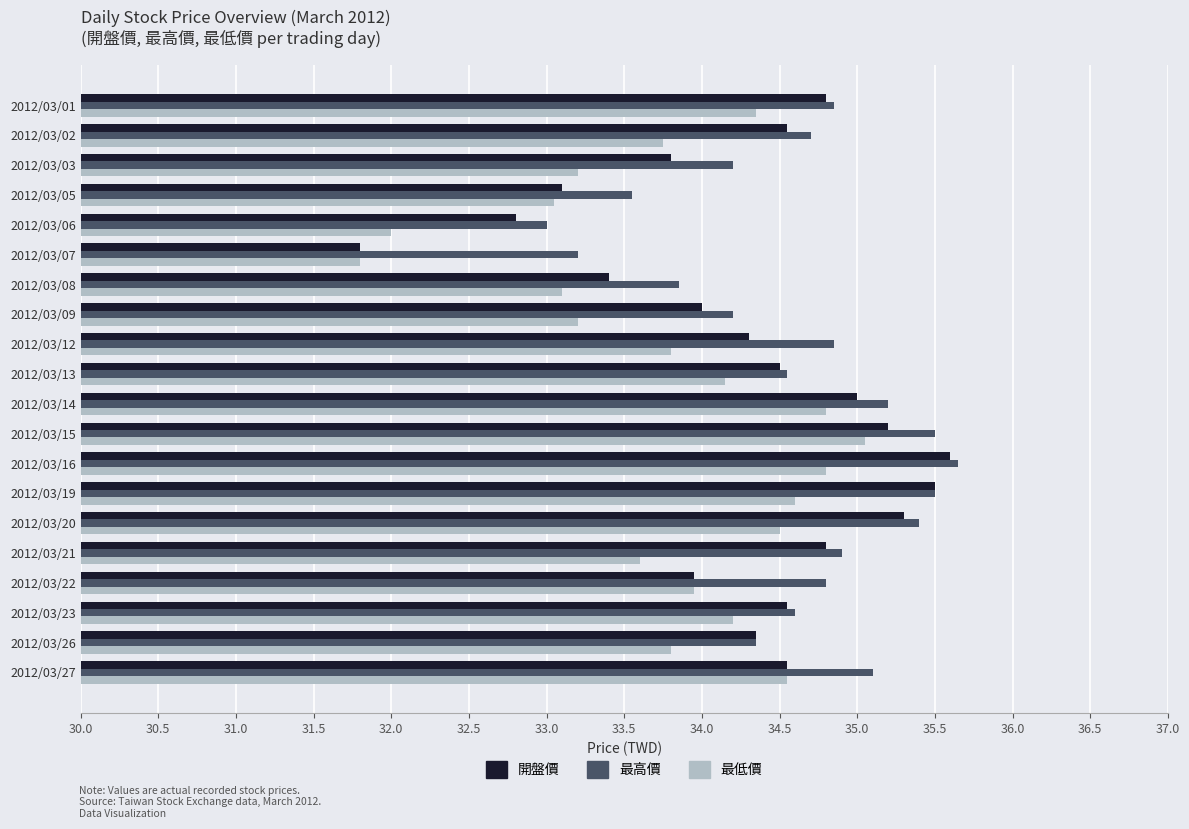

What is the difference between the 最高價 values at 2012/03/23 and 2012/03/14?

0.6